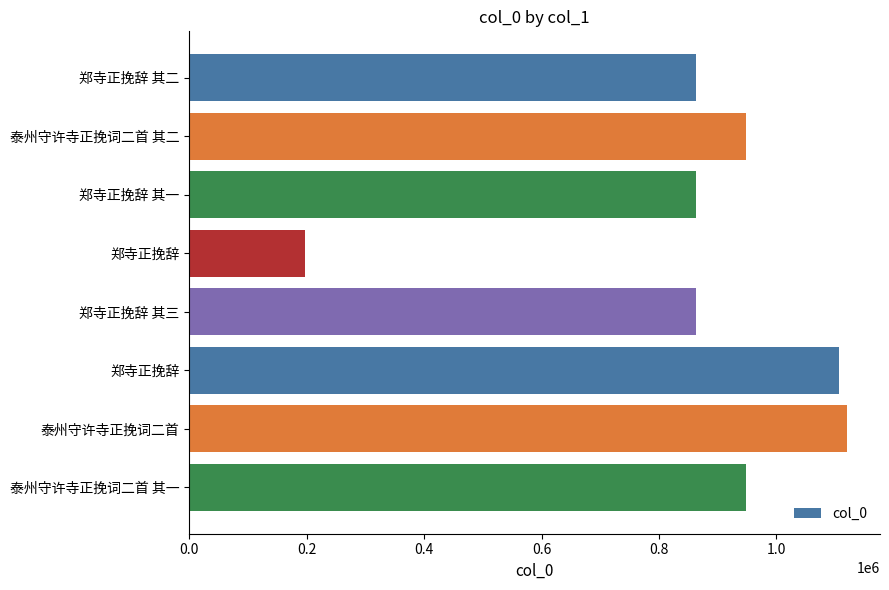

Does the chart contain any negative values?

No